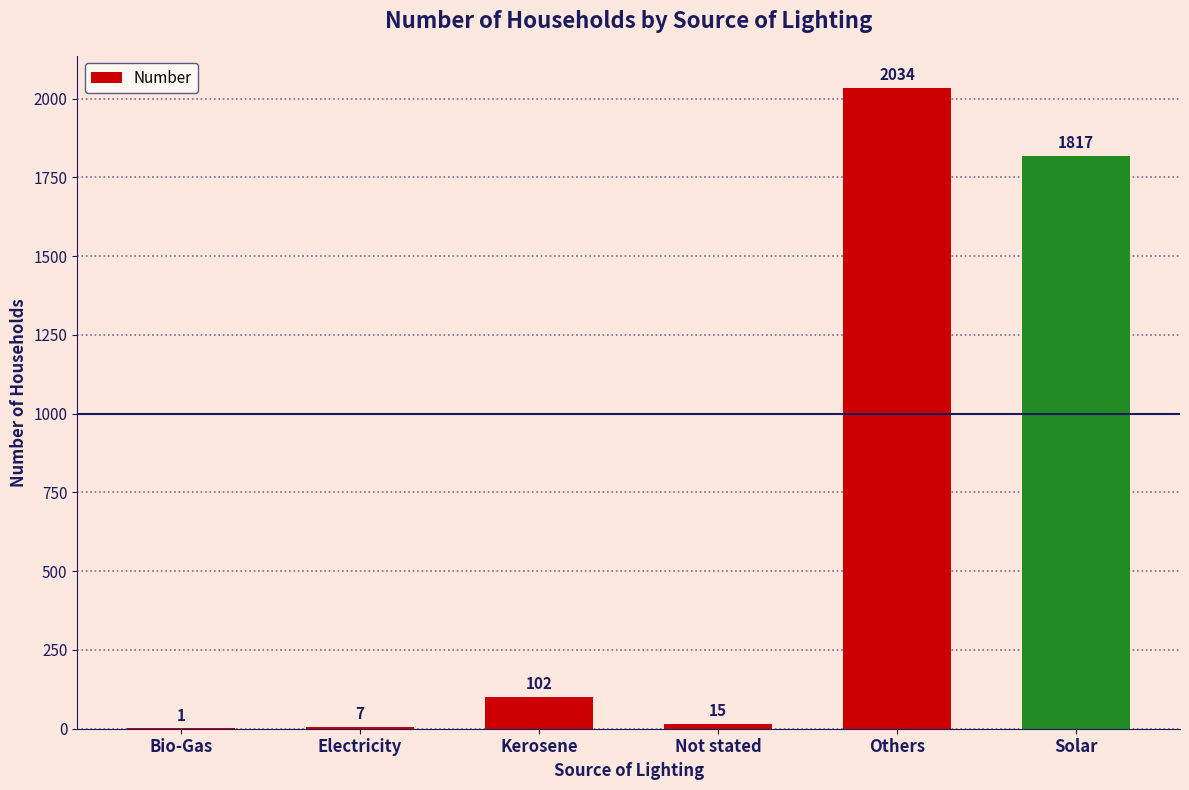

What is the maximum value shown in the chart?

2034